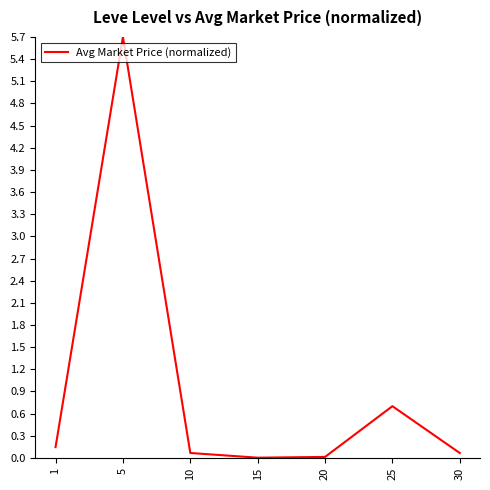

At which category does the data reach its first local peak?

5